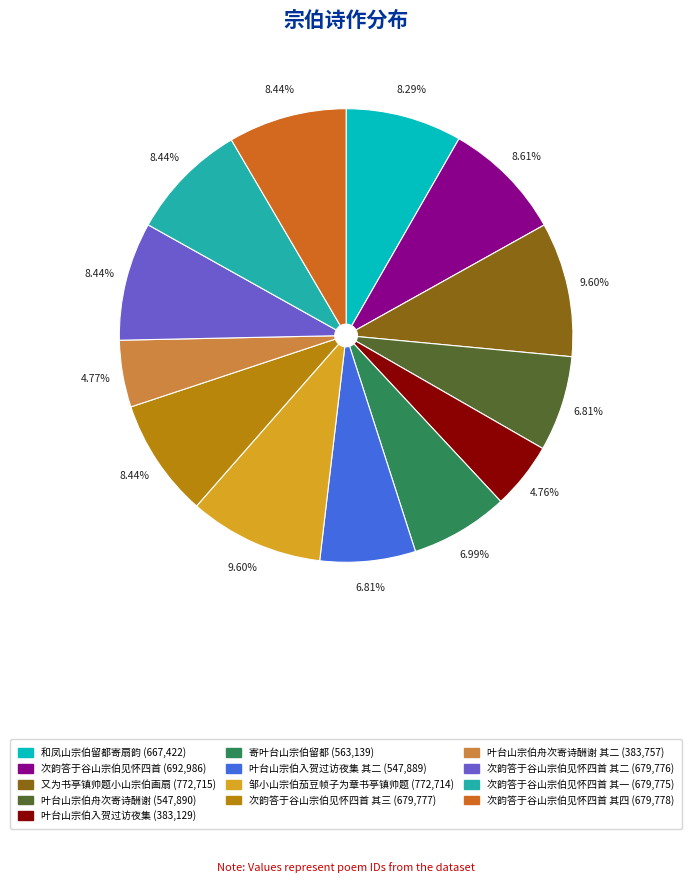

What is the ratio of the value at 和凤山宗伯留都寄扇韵 (667,422) to the value at 次韵答于谷山宗伯见怀四首 其四 (679,778)?

1.0